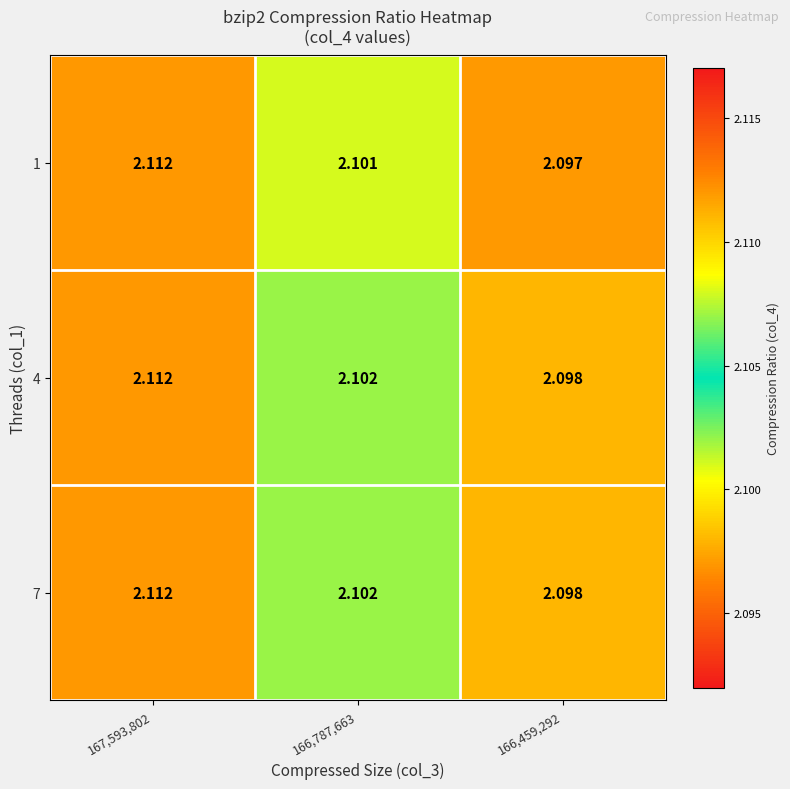

Is the value of 1 at 166,787,663 greater than the value of 7 at 167,593,802?

No